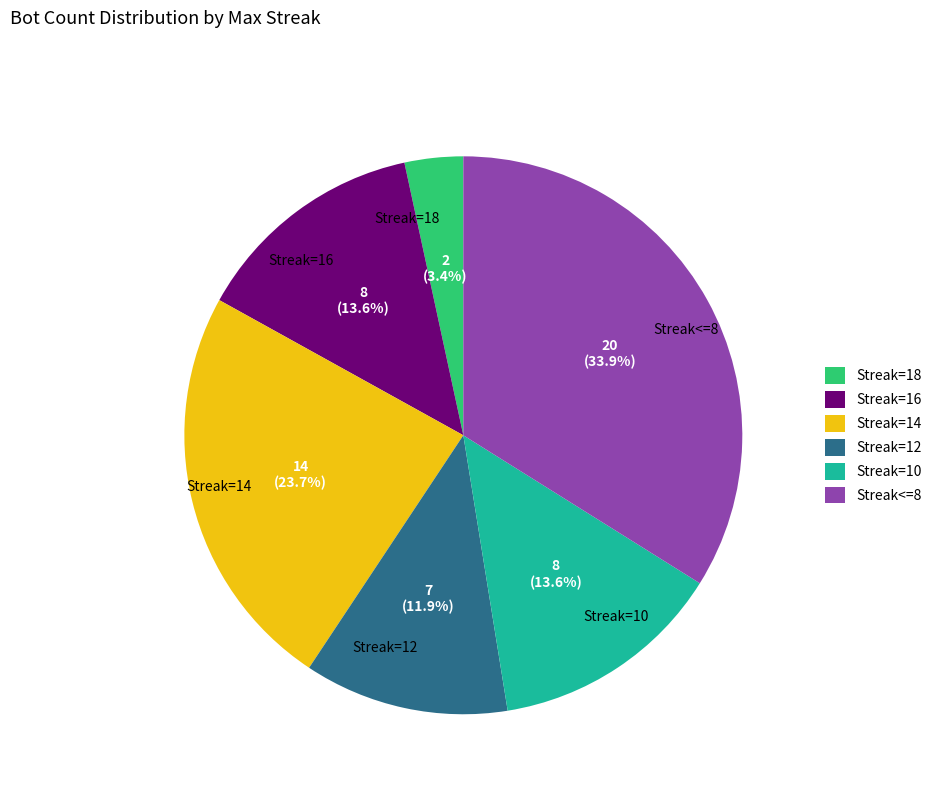

What portion of the pie excludes Streak=18?

96.6%